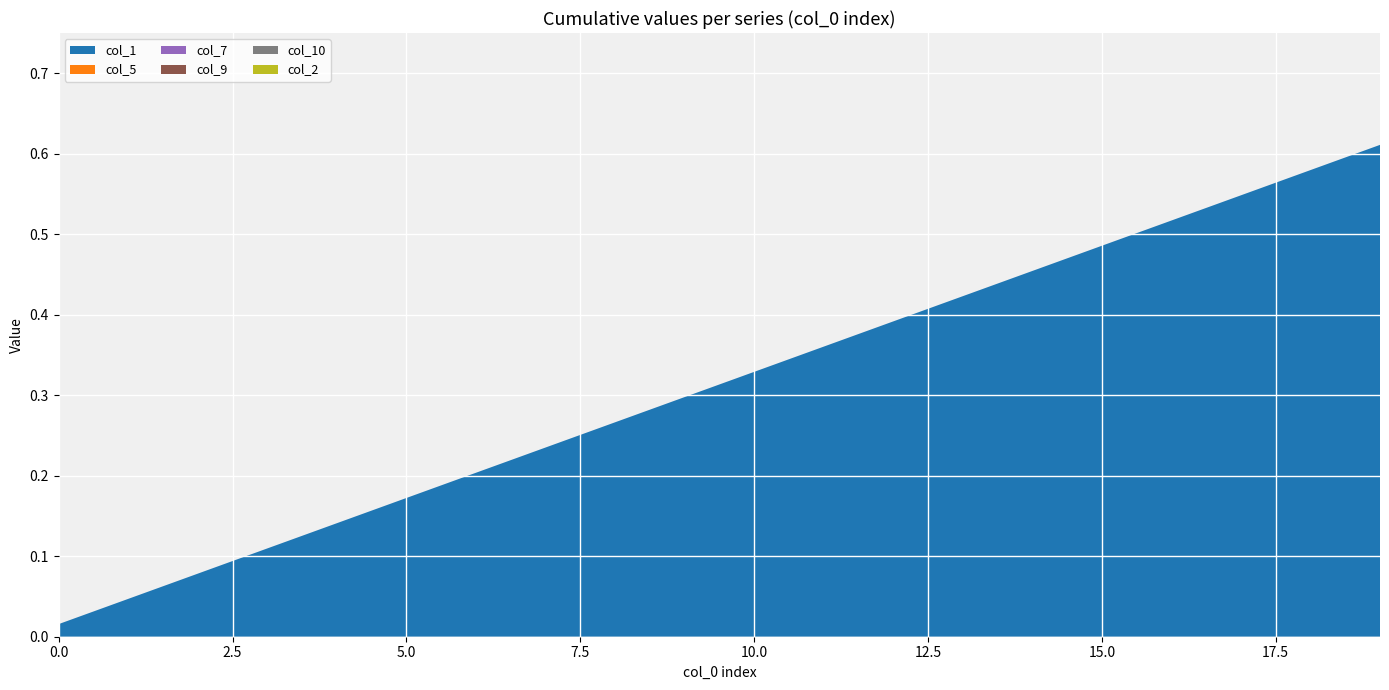

Reading left to right, transcribe all the data shown in this chart.

col_1: 0=0.0	1=0.0	2=0.1	3=0.1	4=0.1	5=0.2	6=0.2	7=0.2	8=0.3	9=0.3	10=0.3	11=0.4	12=0.4	13=0.4	14=0.5	15=0.5	16=0.5	17=0.5	18=0.6	19=0.6
col_5: 0=0.0	1=0.0	2=0.0	3=0.0	4=0.0	5=0.0	6=0.0	7=0.0	8=0.0	9=0.0	10=0.0	11=0.0	12=0.0	13=0.0	14=0.0	15=0.0	16=0.0	17=0.0	18=0.0	19=0.0
col_7: 0=0.0	1=0.0	2=0.0	3=0.0	4=0.0	5=0.0	6=0.0	7=0.0	8=0.0	9=0.0	10=0.0	11=0.0	12=0.0	13=0.0	14=0.0	15=0.0	16=0.0	17=0.0	18=0.0	19=0.0
col_9: 0=0.0	1=0.0	2=0.0	3=0.0	4=0.0	5=0.0	6=0.0	7=0.0	8=0.0	9=0.0	10=0.0	11=0.0	12=0.0	13=0.0	14=0.0	15=0.0	16=0.0	17=0.0	18=0.0	19=0.0
col_10: 0=0.0	1=0.0	2=0.0	3=0.0	4=0.0	5=0.0	6=0.0	7=0.0	8=0.0	9=0.0	10=0.0	11=0.0	12=0.0	13=0.0	14=0.0	15=0.0	16=0.0	17=0.0	18=0.0	19=0.0
col_2: 0=0.0	1=0.0	2=0.0	3=0.0	4=0.0	5=0.0	6=0.0	7=0.0	8=0.0	9=0.0	10=0.0	11=0.0	12=0.0	13=0.0	14=0.0	15=0.0	16=0.0	17=0.0	18=0.0	19=0.0